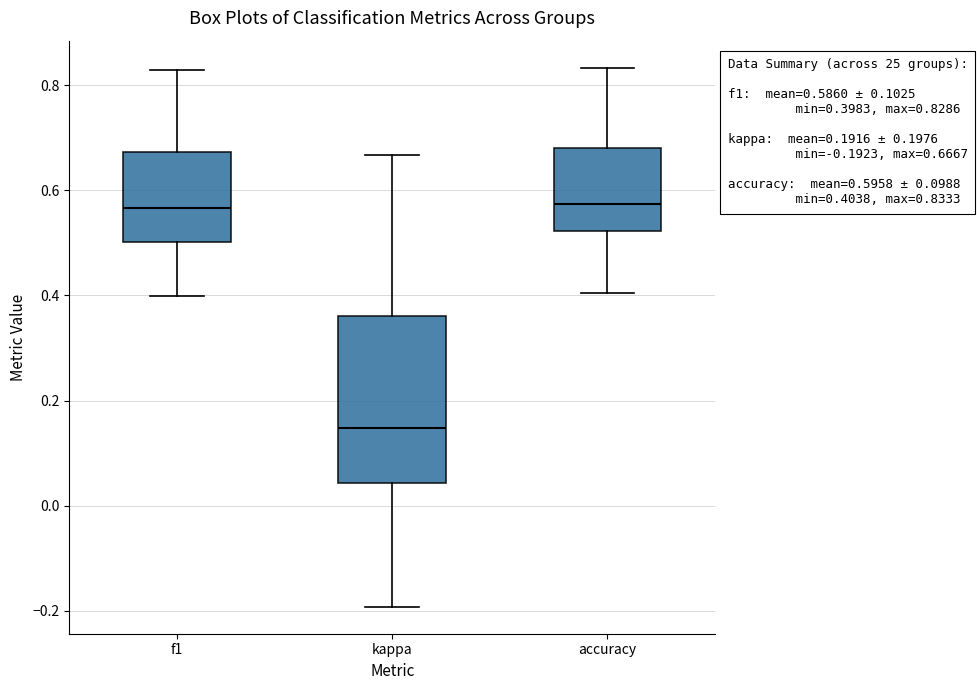

Comparing the boxes themselves (not the whiskers), which one is the tallest?

kappa